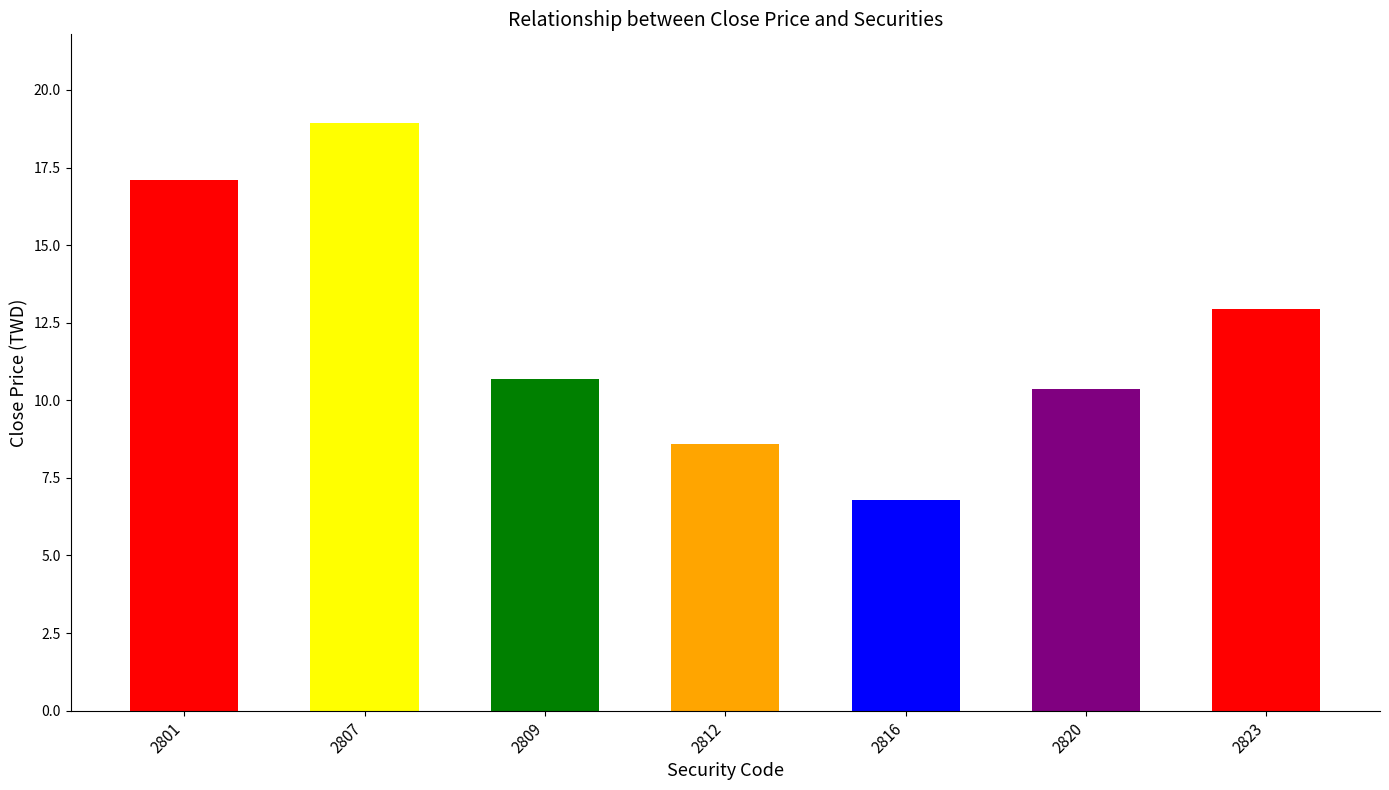

What is the average value?

12.2